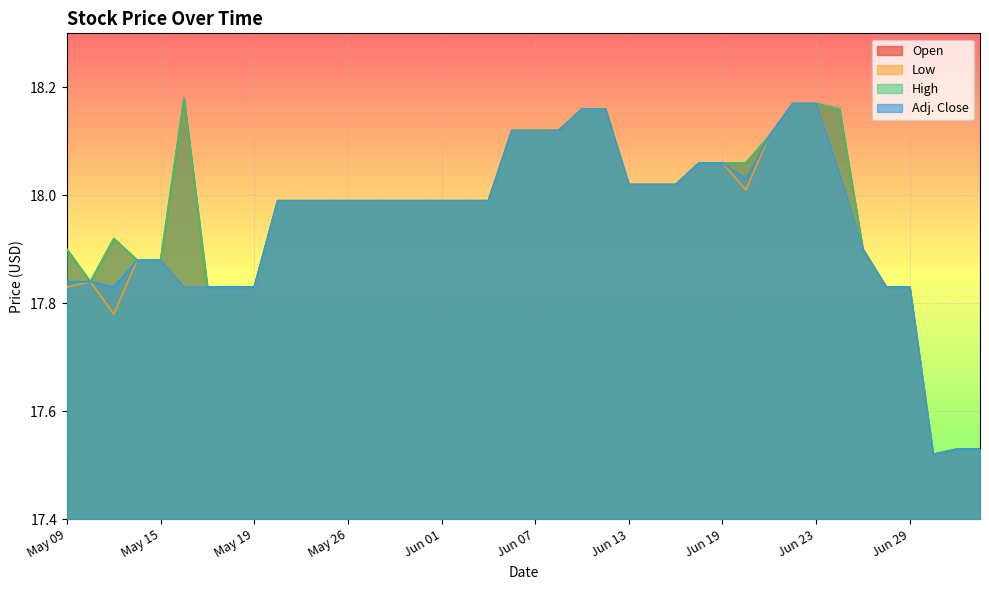

What is the difference between the second highest and minimum values in the Low series?

0.7